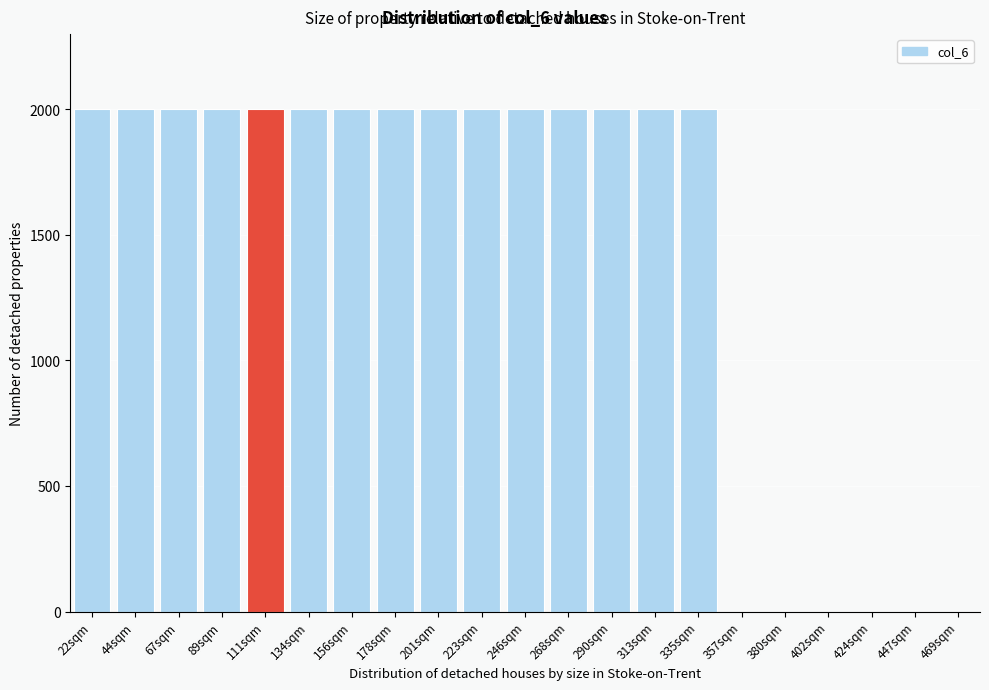

Reading left to right, list all the values displayed in this chart.

22sqm=2000	44sqm=2000	67sqm=2000	89sqm=2000	111sqm=2000	134sqm=2000	156sqm=2000	178sqm=2000	201sqm=2000	223sqm=2000	246sqm=2000	268sqm=2000	290sqm=2000	313sqm=2000	335sqm=2000	357sqm=0	380sqm=0	402sqm=0	424sqm=0	447sqm=0	469sqm=0